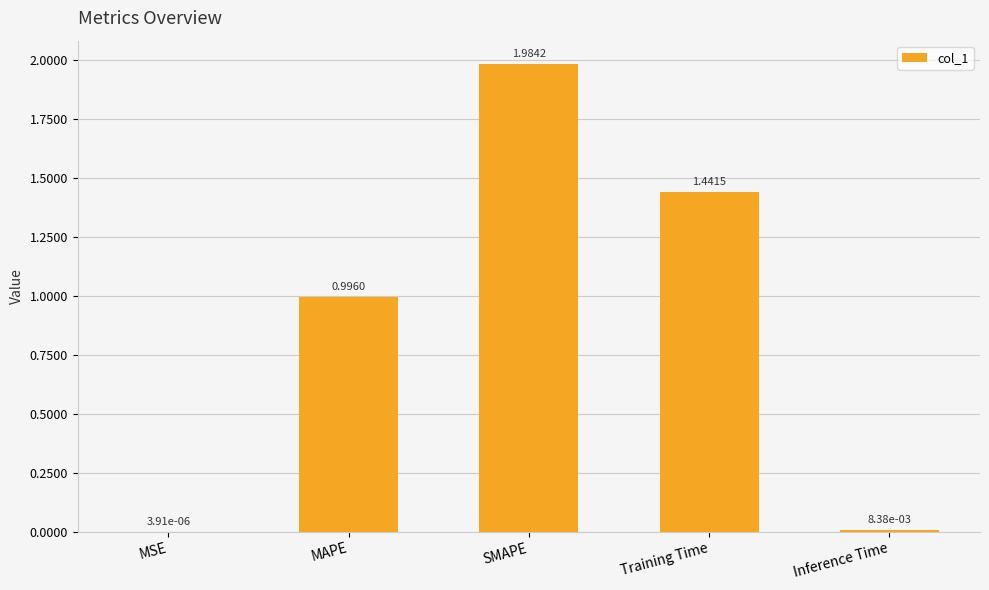

Which category has the highest value across all series?

SMAPE